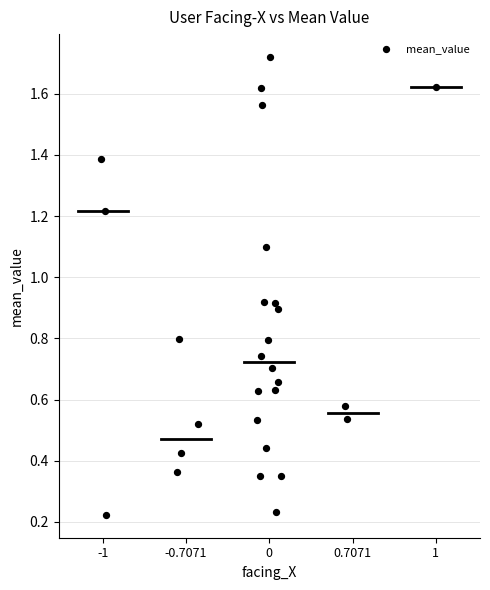

What is the range of Y values (max minus min)?

1.5